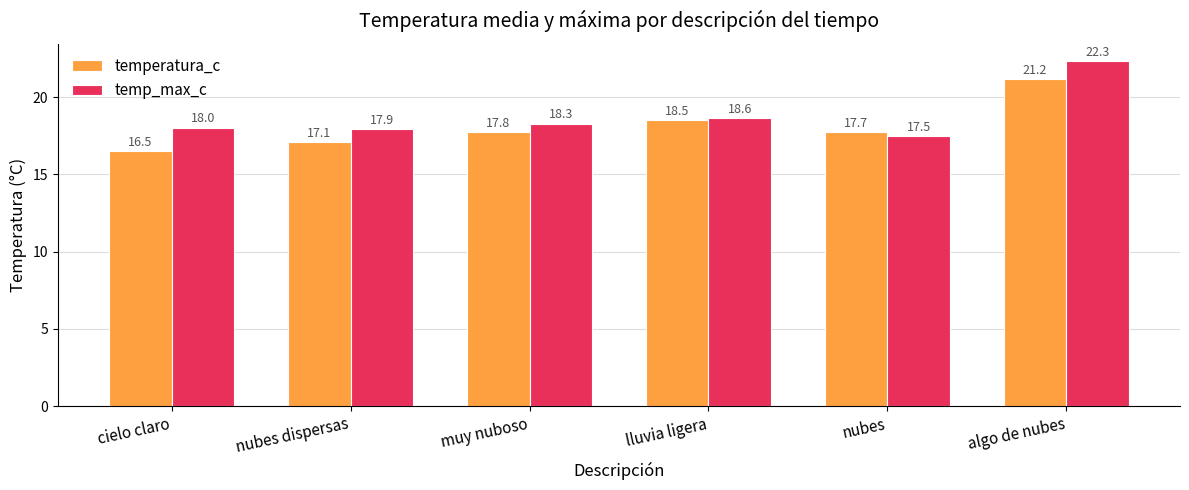

What position from the right is cielo claro?

6